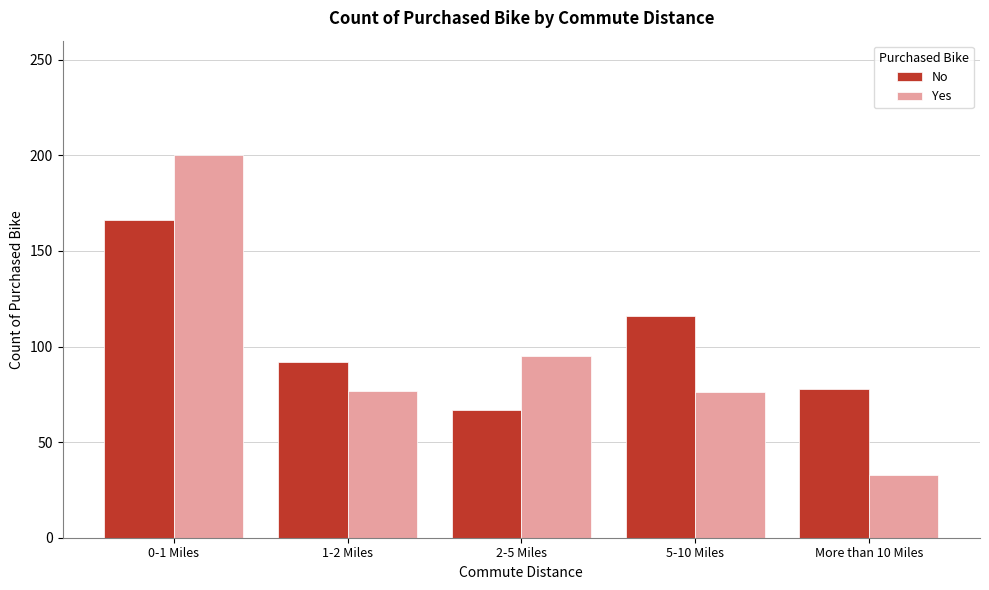

At which category is the sum across all series the highest?

0-1 Miles